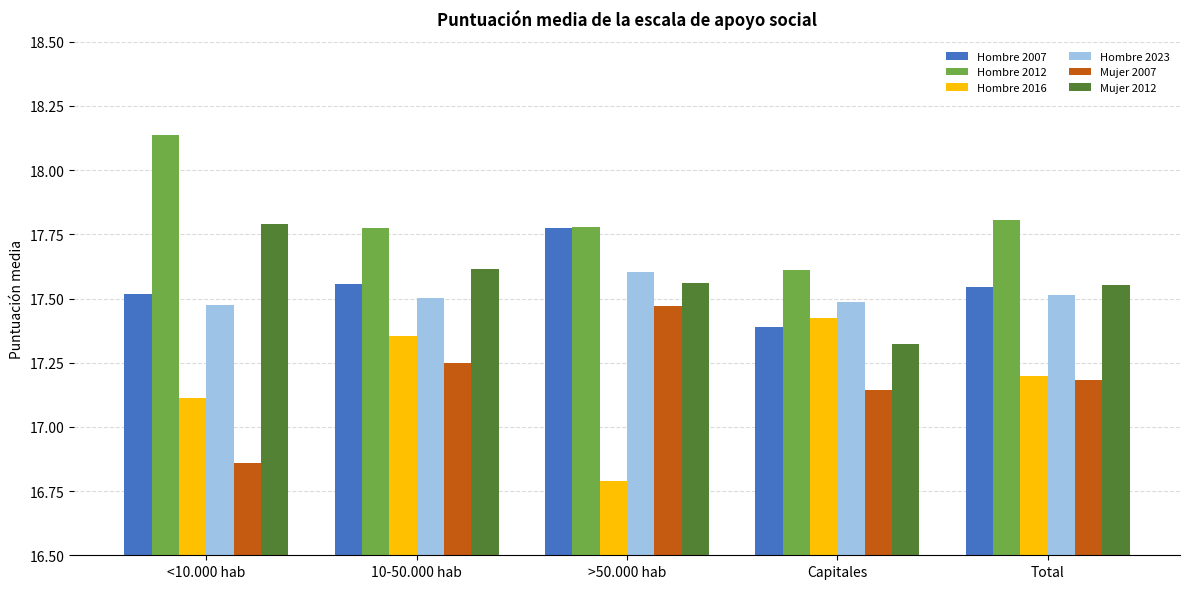

What is the sum of all Hombre 2016 values?

85.9